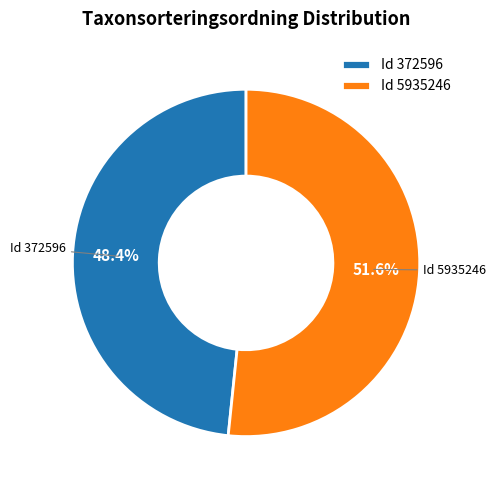

How many slices are in this pie chart?

2